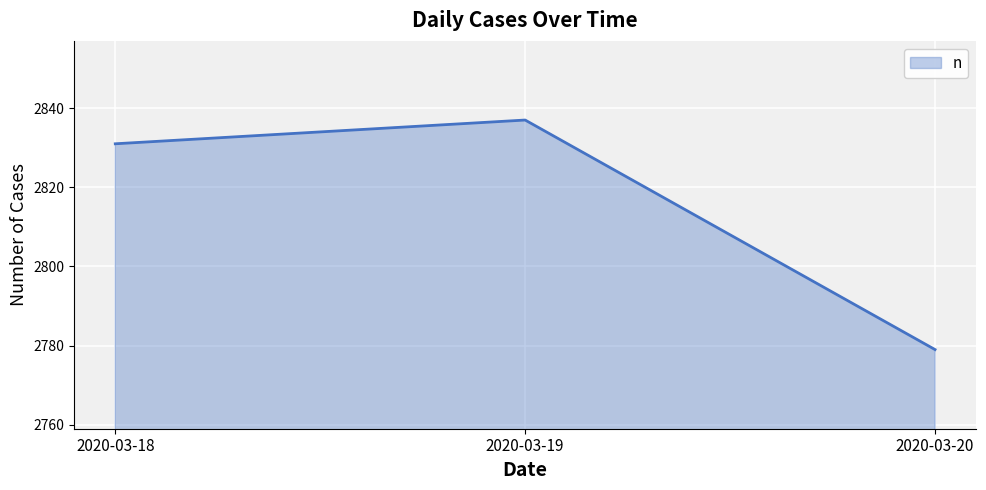

Which has a higher value, 2020-03-20 or 2020-03-19?

2020-03-19